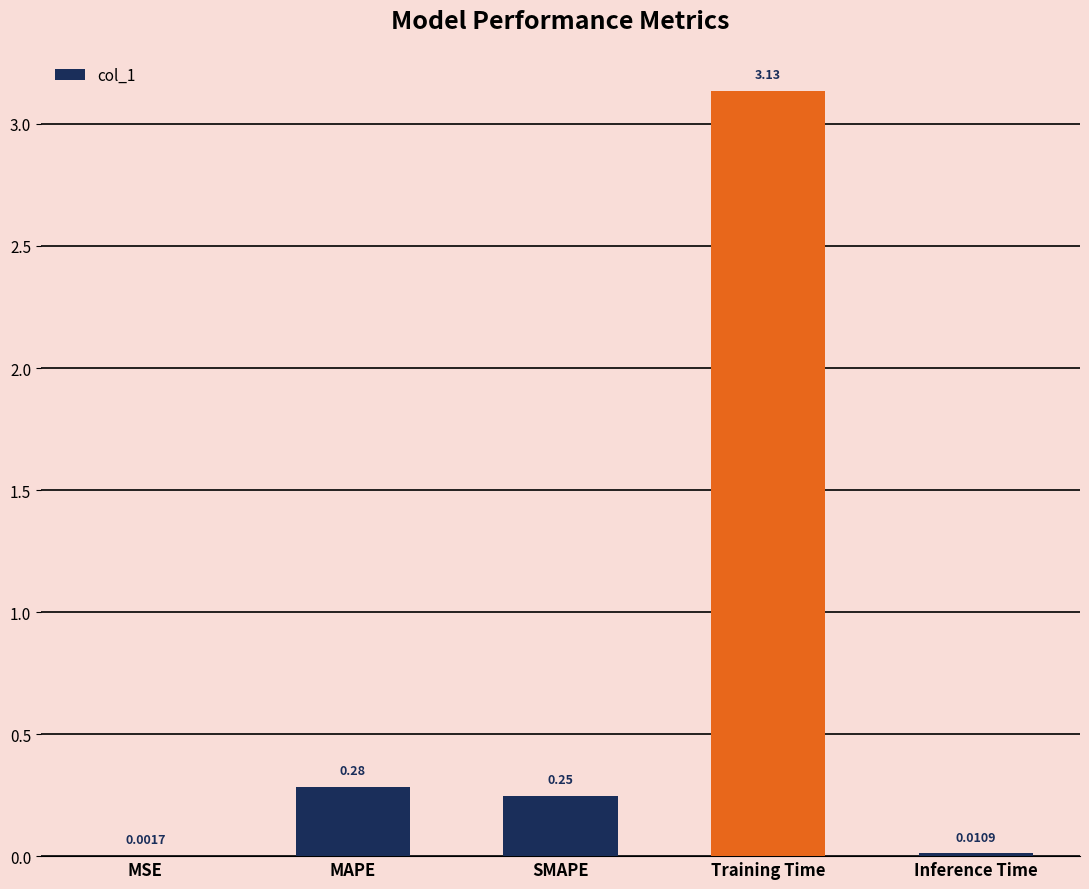

At which label is the value closest to 1?

MAPE